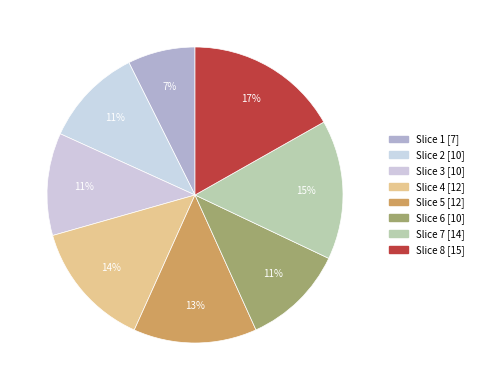

Count the number of slices in the pie.

8